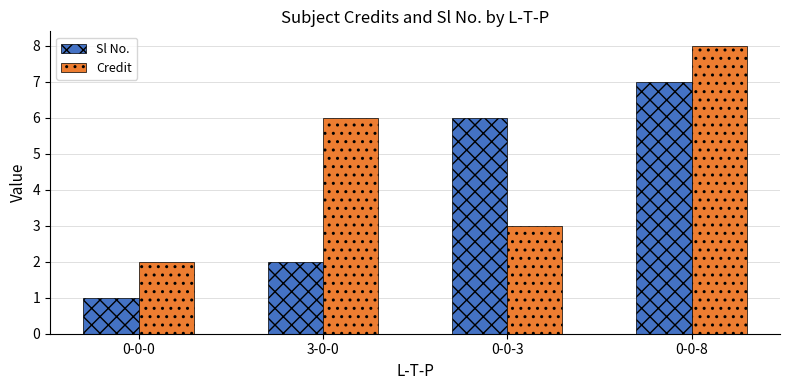

Are the bars horizontal?

No